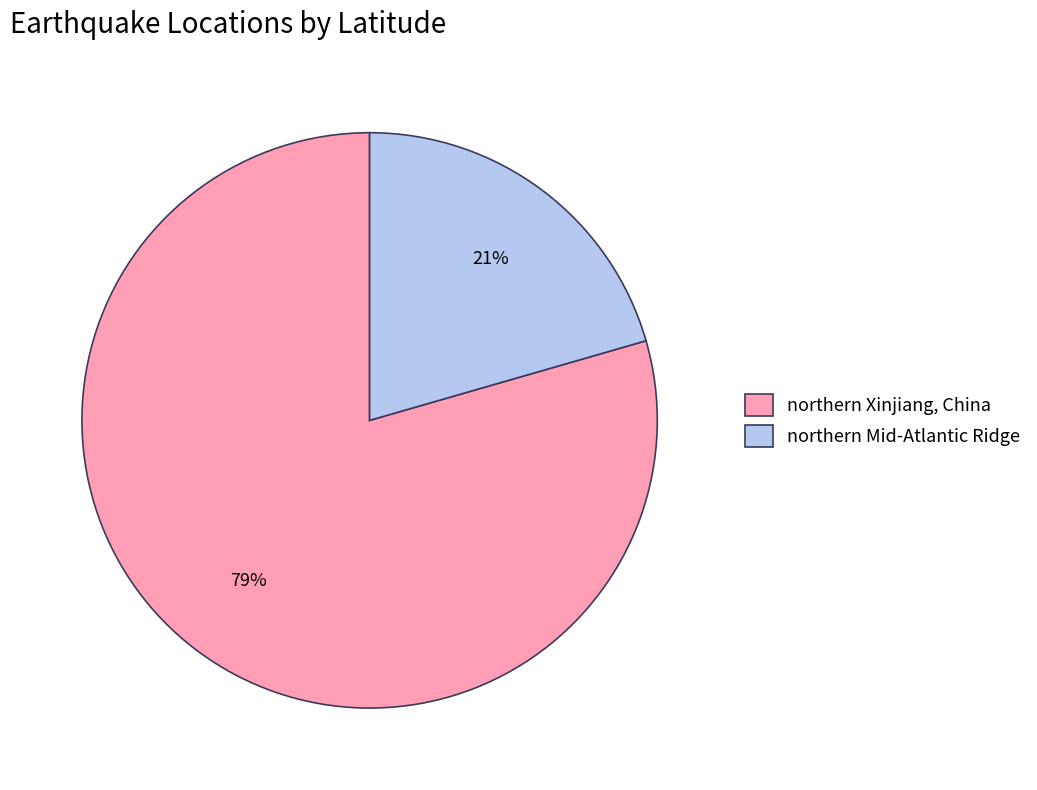

To the nearest percent, what percentage of the pie is northern Mid-Atlantic Ridge?

21%